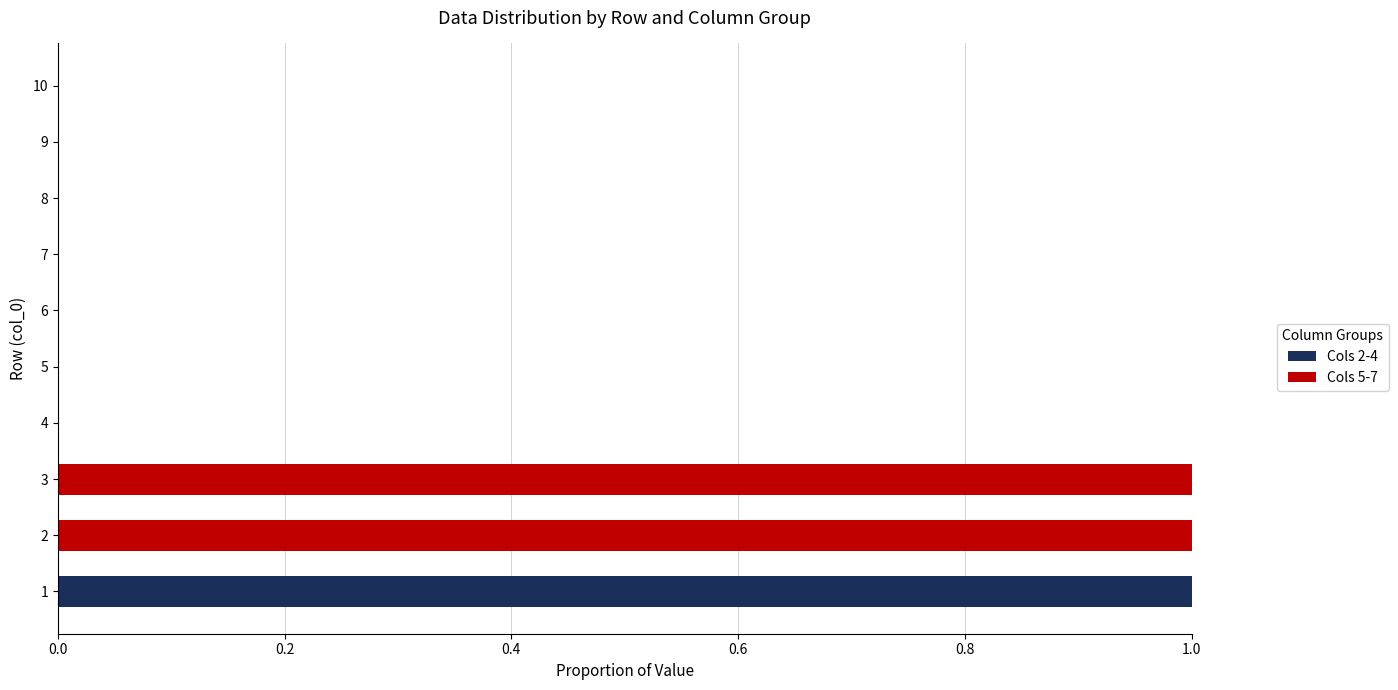

What are all the series names shown in the legend?

Cols 2-4, Cols 5-7